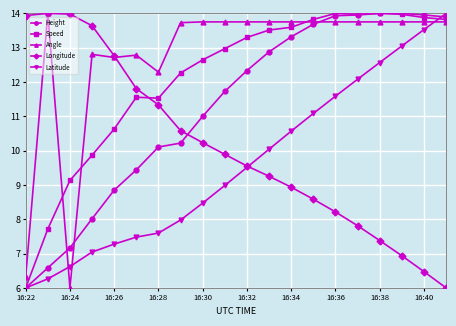

What is the difference between the maximum and minimum values in the Longitude series?

8.0